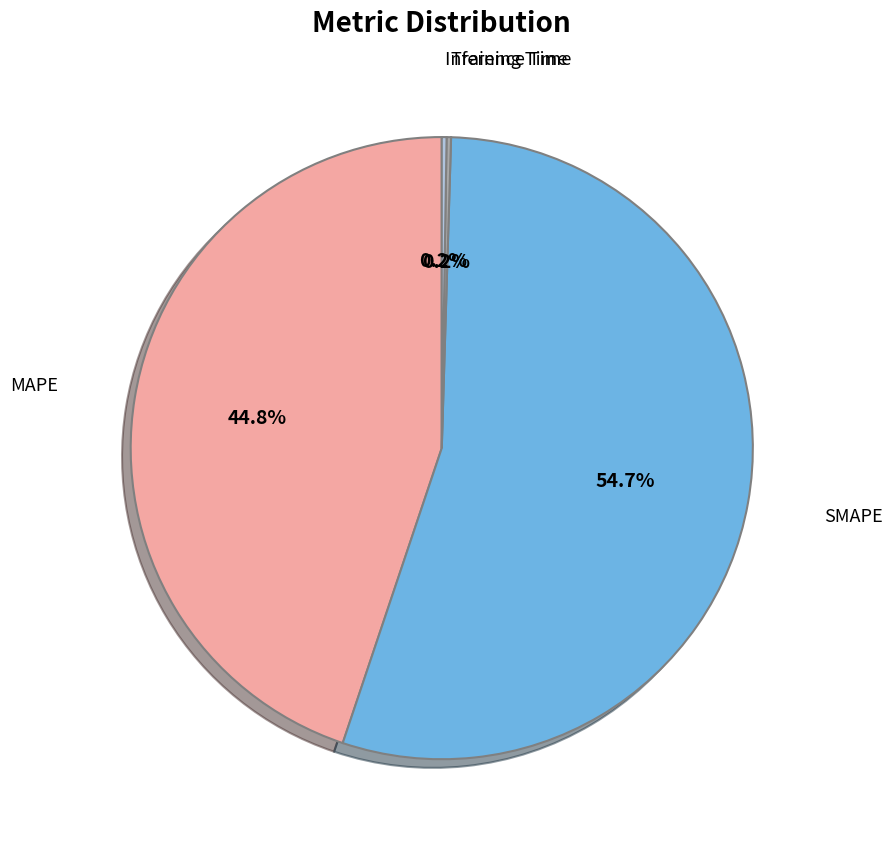

Does any single category account for the majority?

Yes